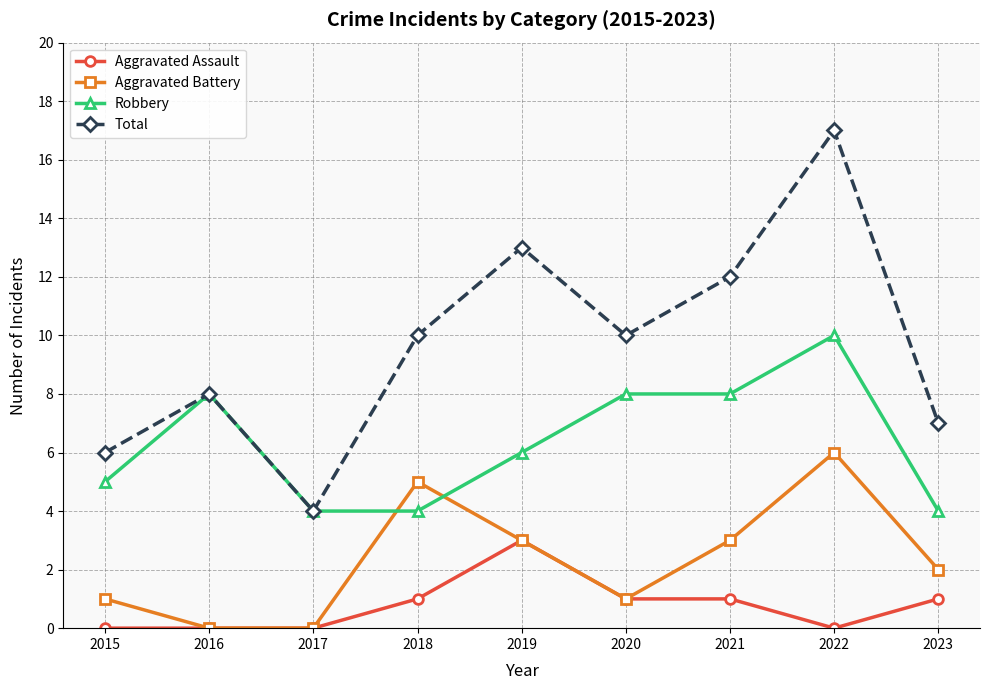

What is the value of the Aggravated Battery point at the 9th from the left?

2